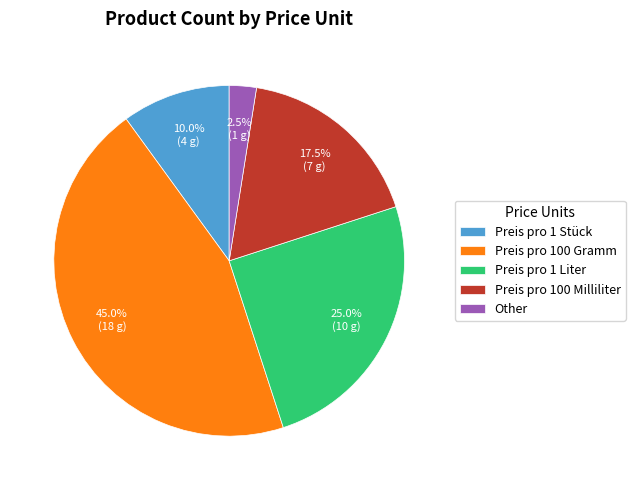

Which has a higher value, Preis pro 1 Stück or Preis pro 100 Milliliter?

Preis pro 100 Milliliter